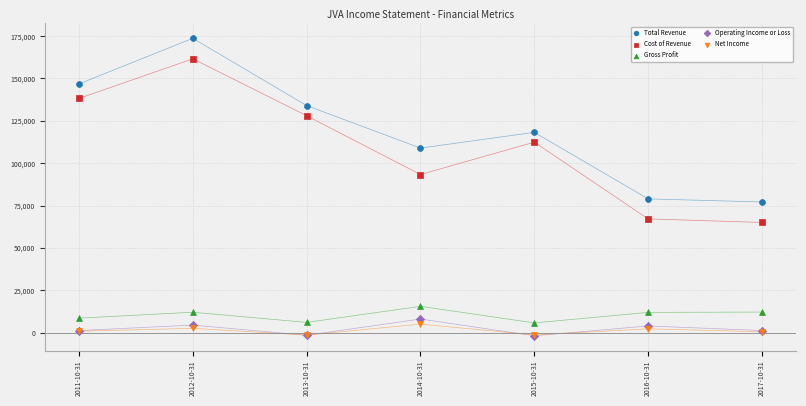

In the Total Revenue series, what Y value is closest to 125400?

118200